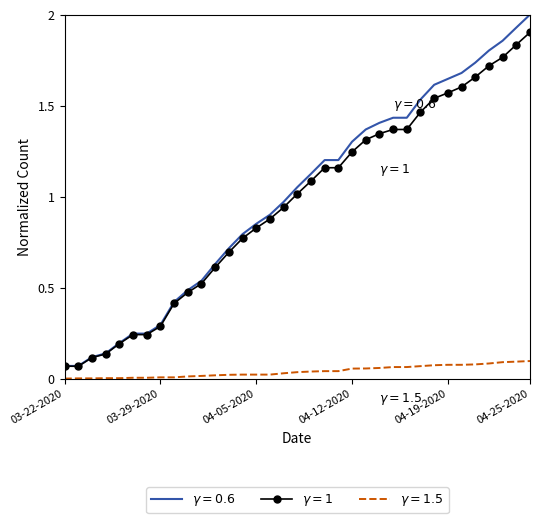

What is the maximum value shown in the chart?

2.0